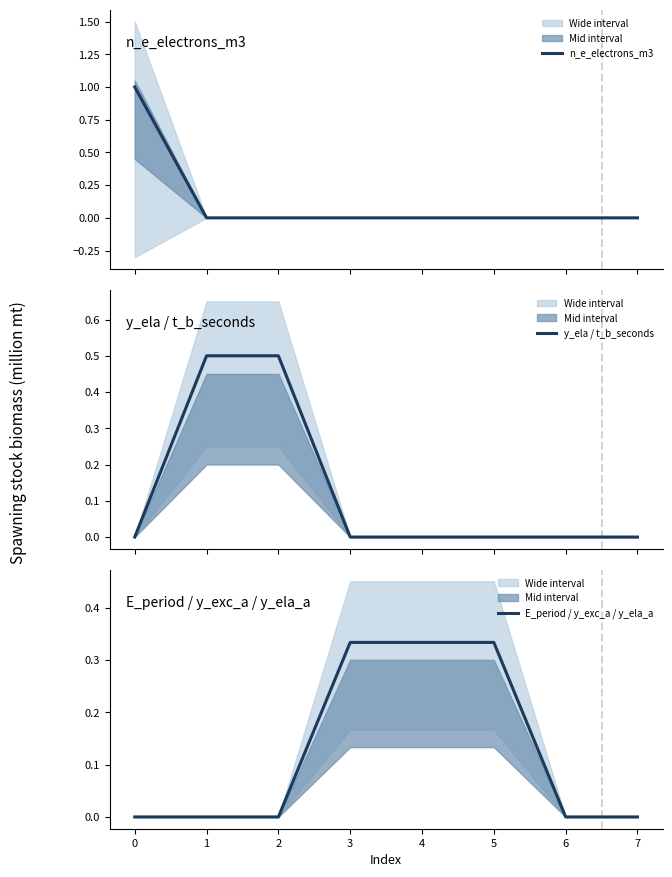

True or false: E_period / y_exc_a / y_ela_a has a value of 0.2 at 6.

False